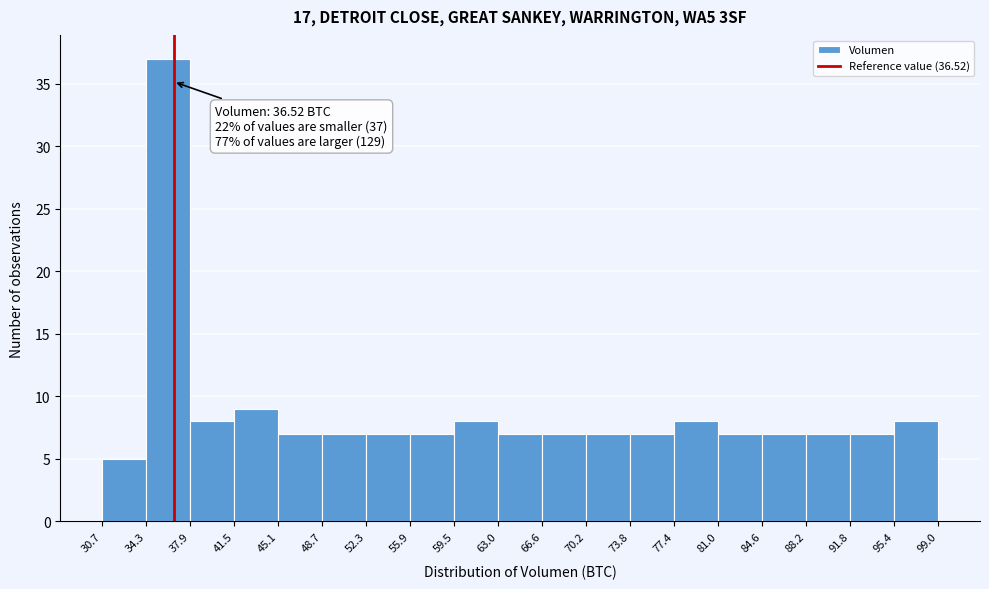

Over which range of the x-axis is the bar tallest?

34.3 to 37.9